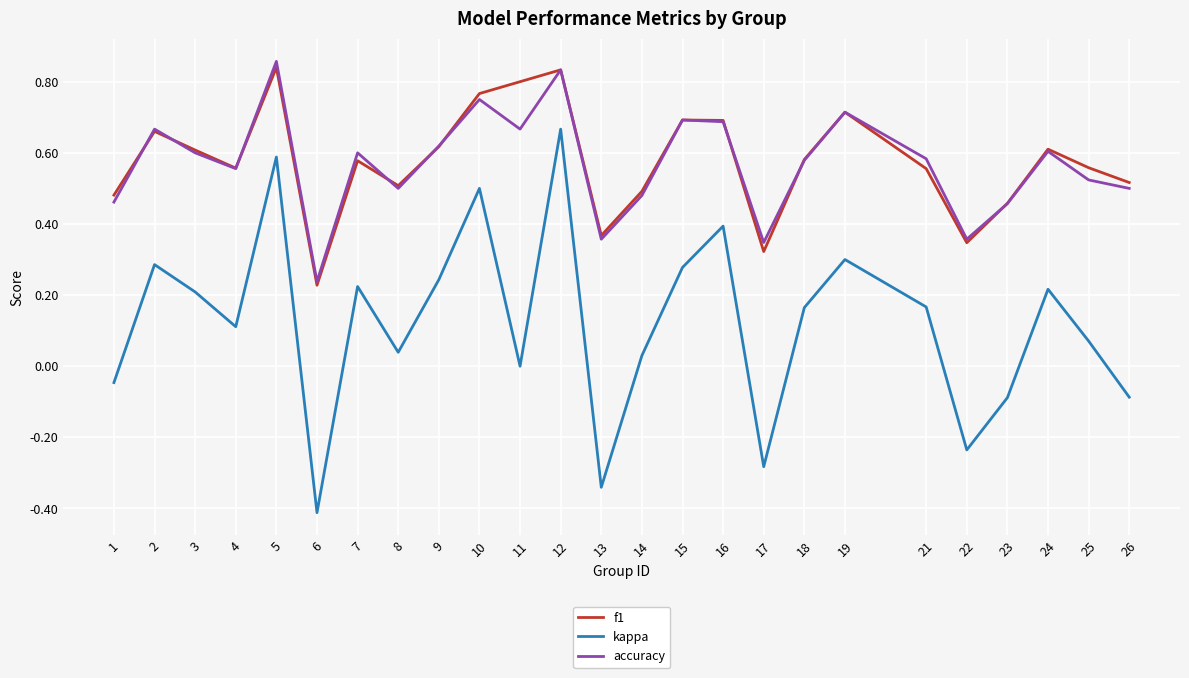

In f1, how many points are lower than both neighbors (excluding endpoints)?

6